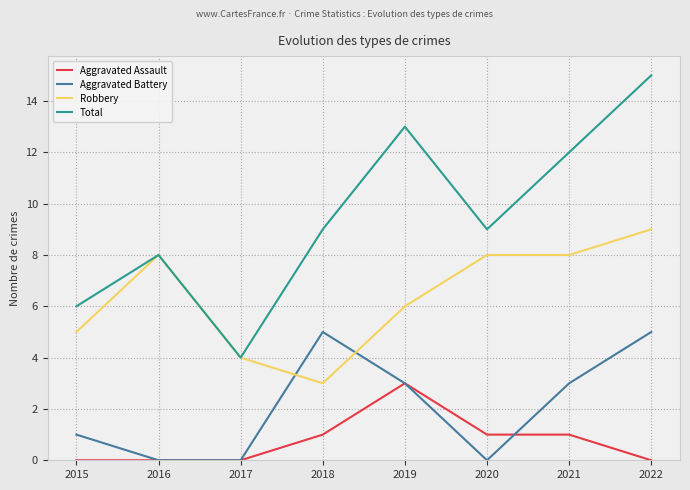

Is the value of Aggravated Battery at 2022 greater than the value of Aggravated Assault at 2016?

Yes